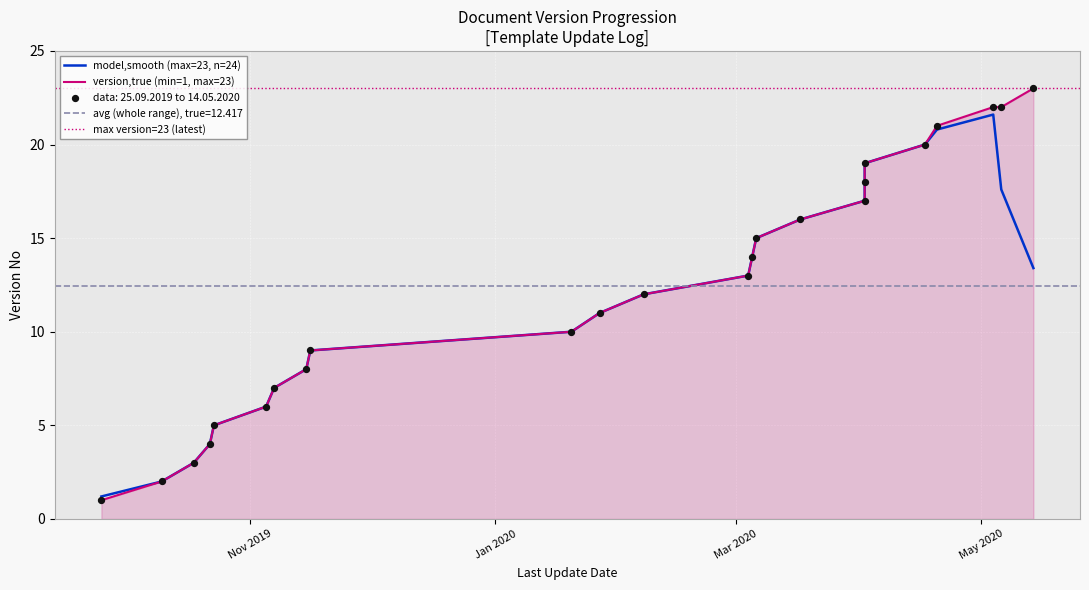

Which has a higher value, 02.04.2020 or 15.11.2019?

02.04.2020